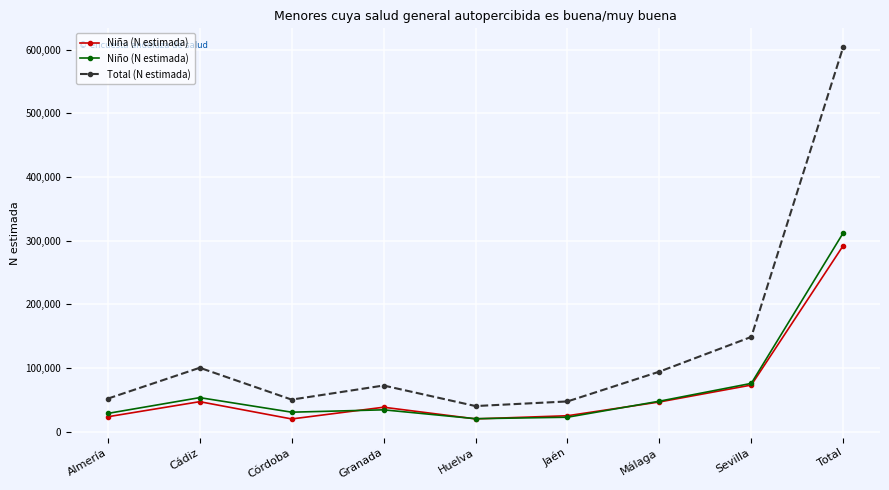

Which series has the widest spread of values?

Total (N estimada)